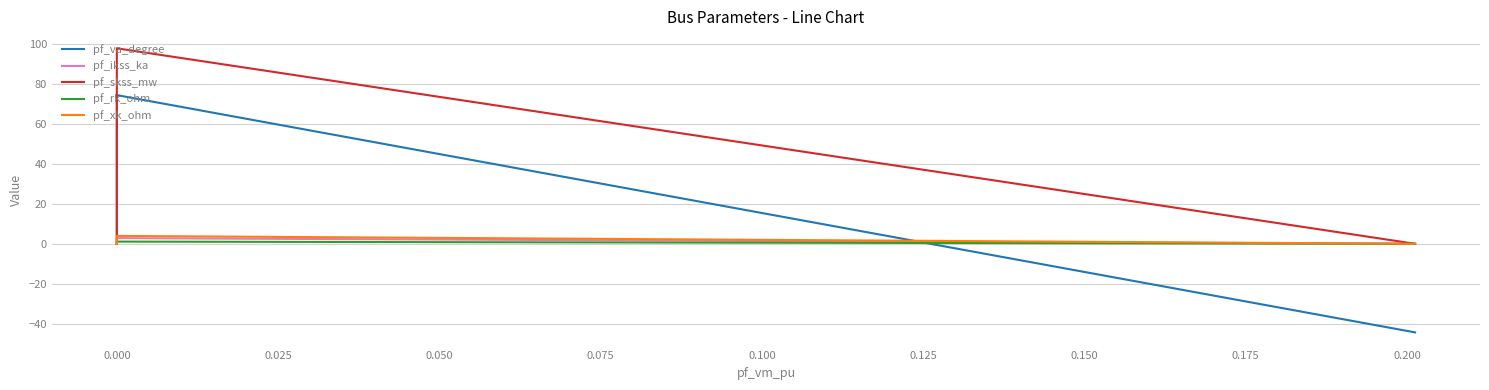

True or false: pf_rk_ohm and pf_ikss_ka intersect in this chart.

False